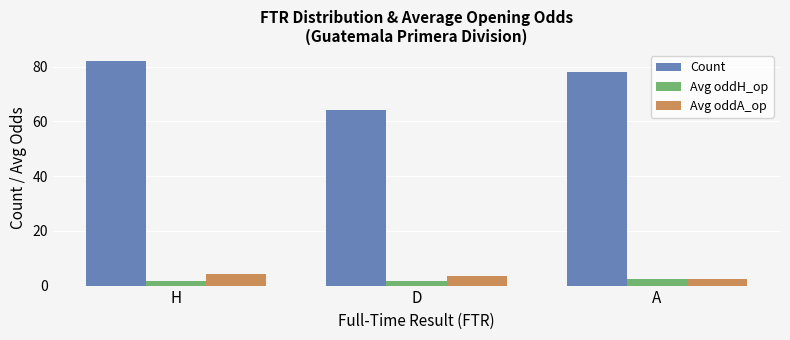

What is the average value of the Count series?

74.7